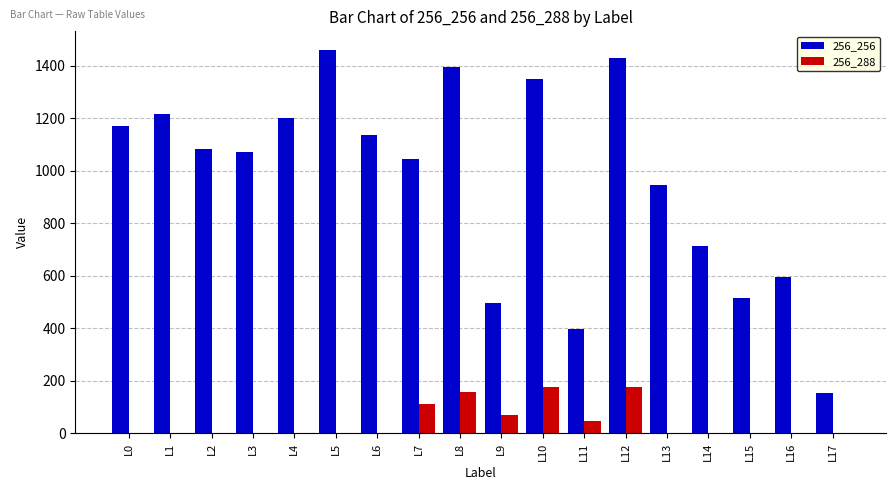

What is the greatest value displayed?

1457.7